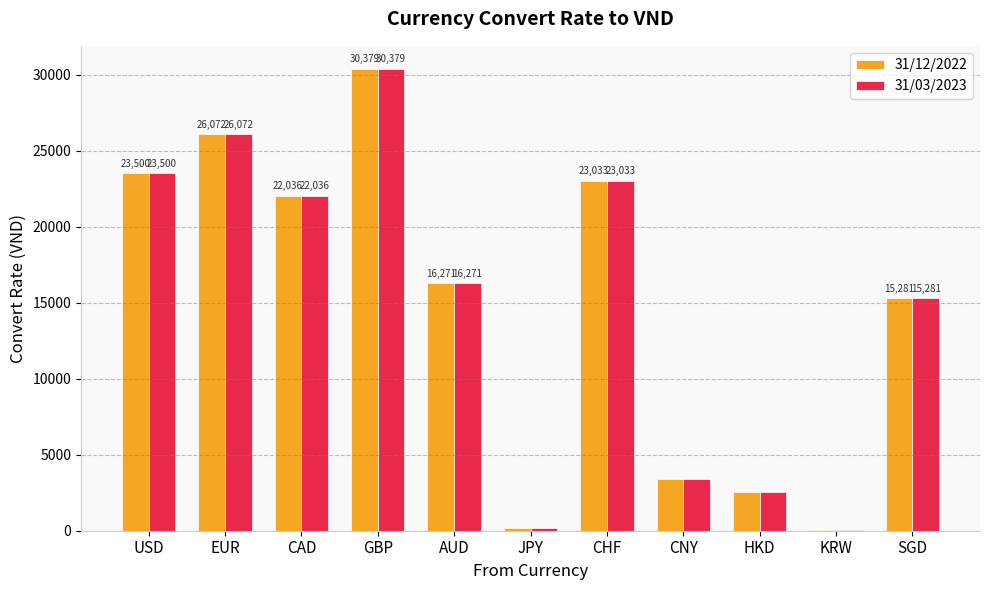

Does the chart contain stacked bars?

No